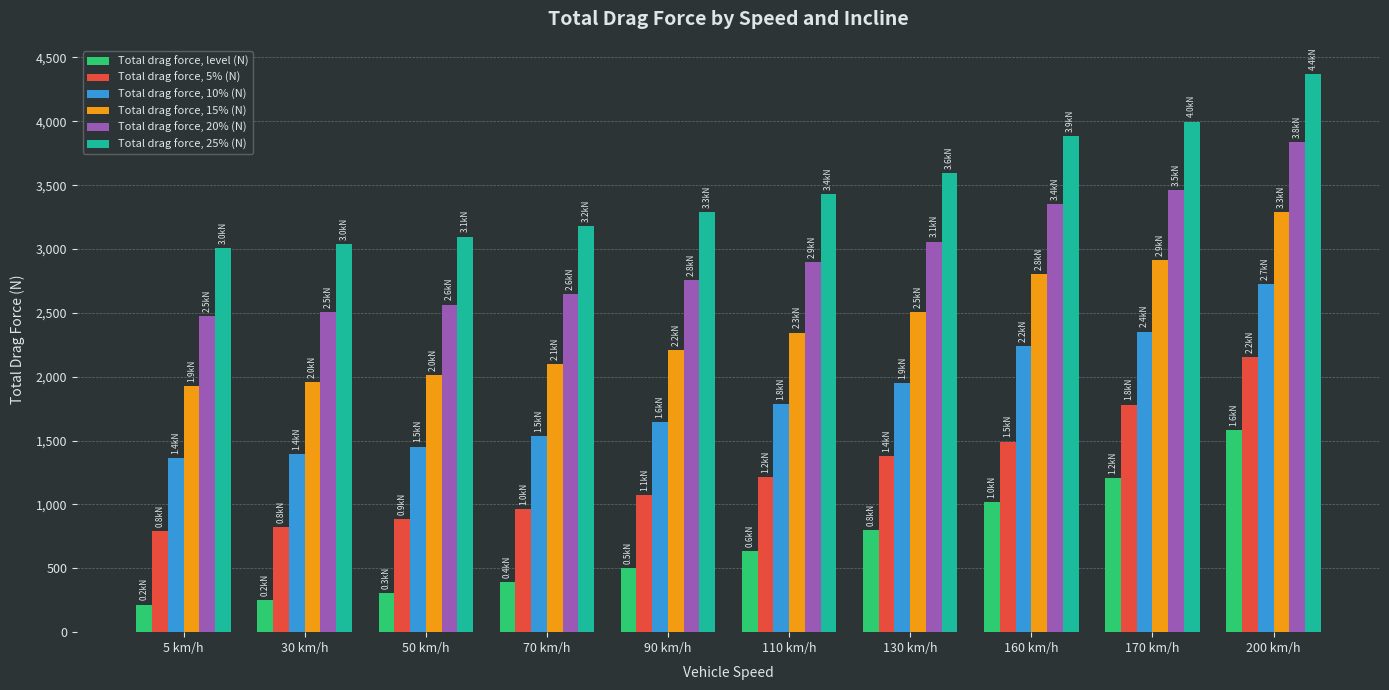

At how many categories does at least one series exceed 2206?

10